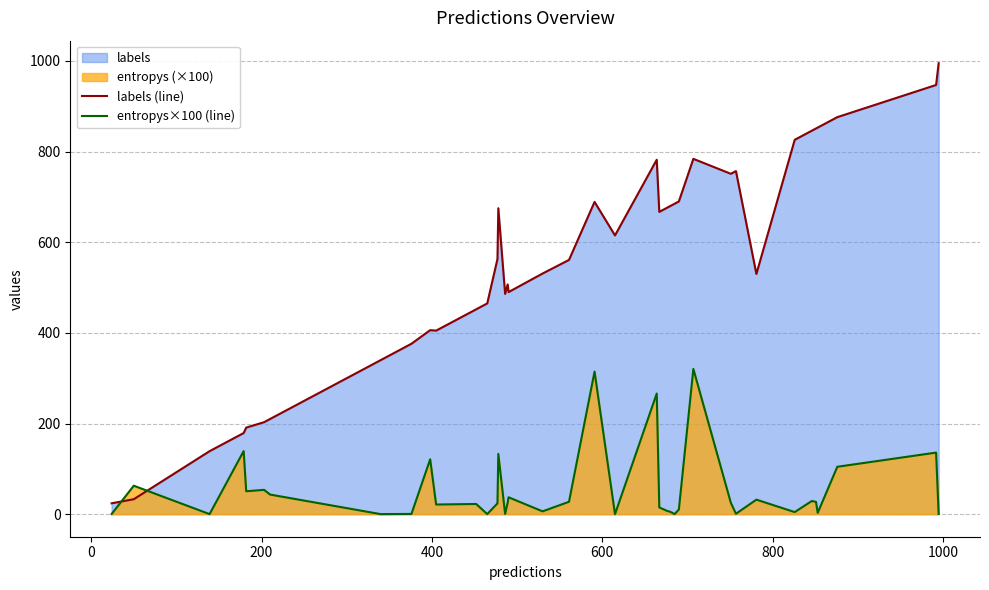

How many values in the labels (line) series are below 563?

20